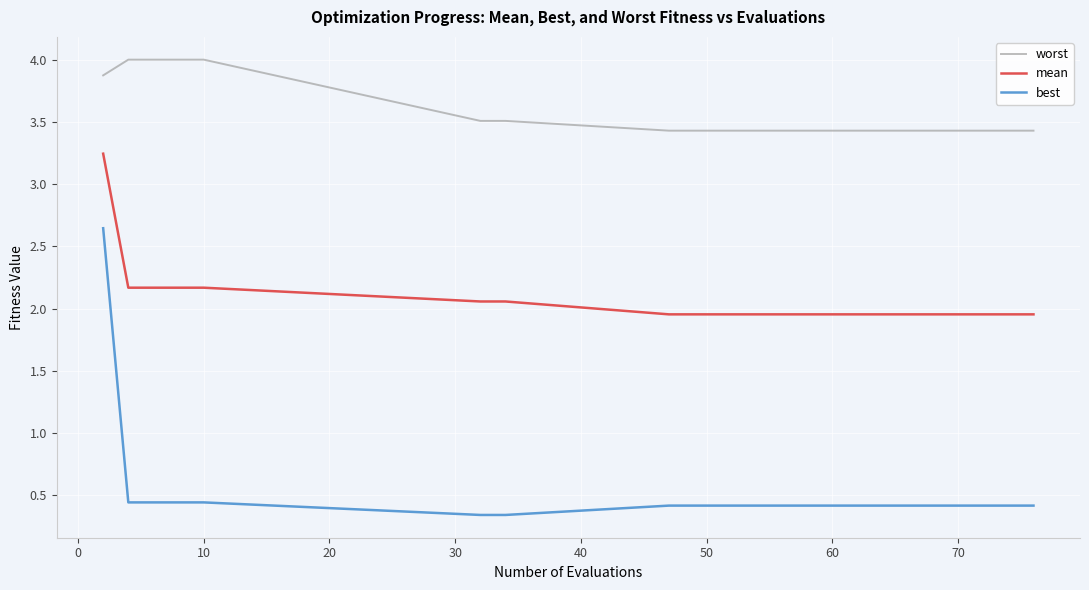

What is the highest value of the worst series?

4.0